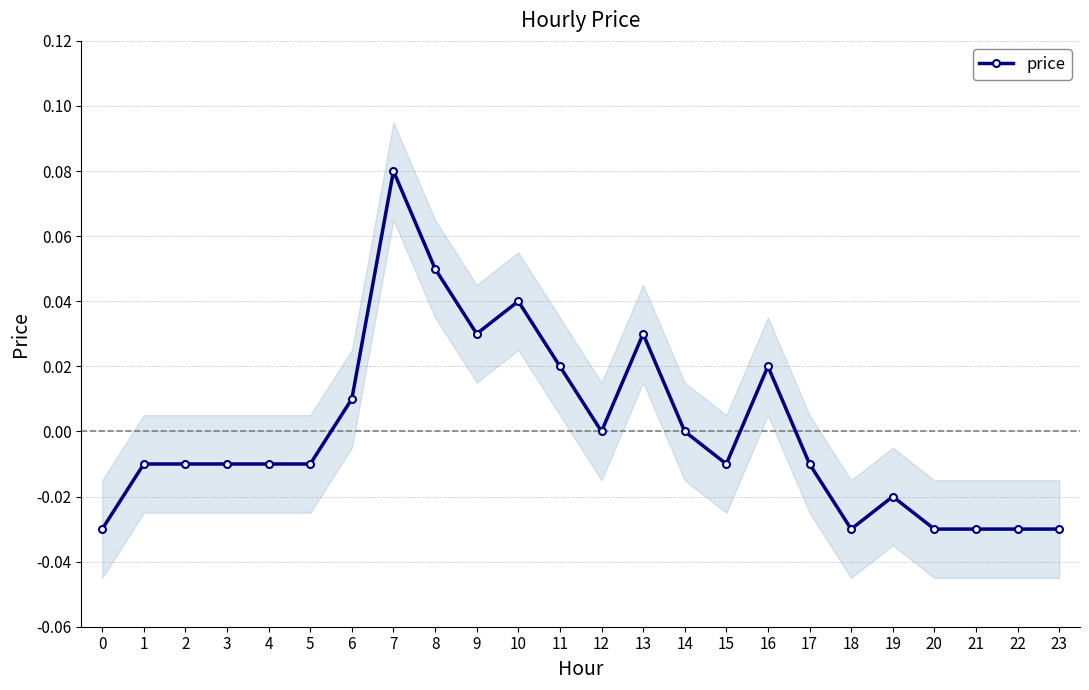

What is the difference between the second highest and second lowest values?

0.1